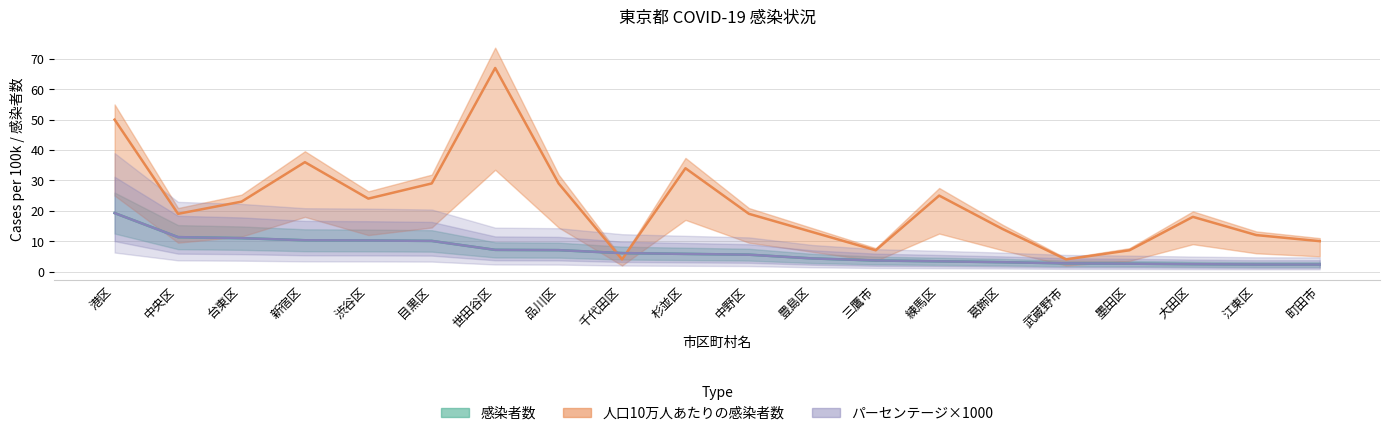

What is the lowest value of the パーセンテージ×1000 series?

2.3